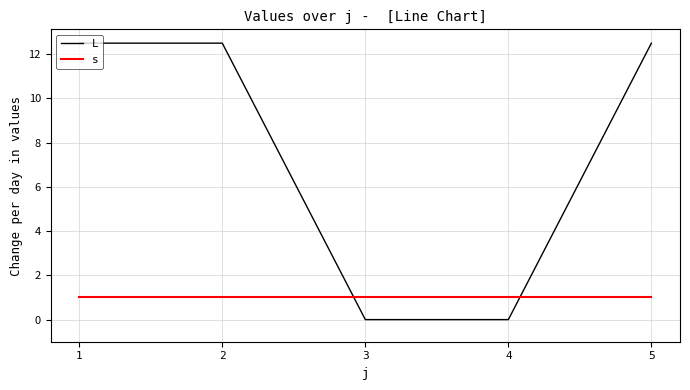

At 2, list the series in order from smallest to largest.

s, L